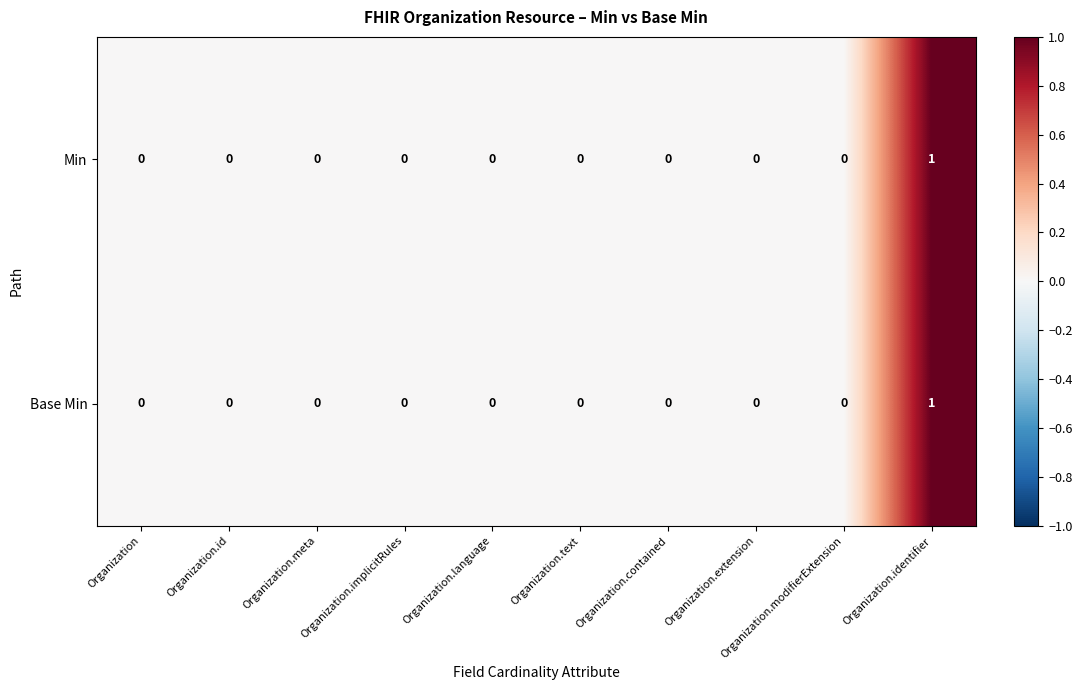

At which category does the chart reach its peak across all series?

Organization.identifier